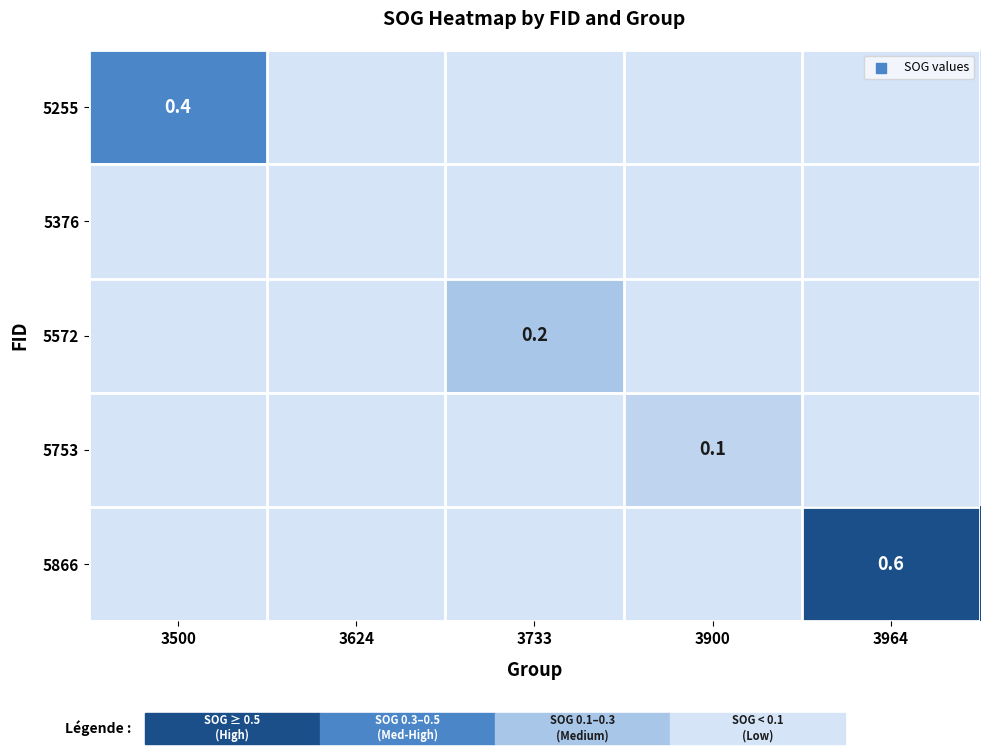

Is it true that 5753 equals 0.1 at 3900?

True